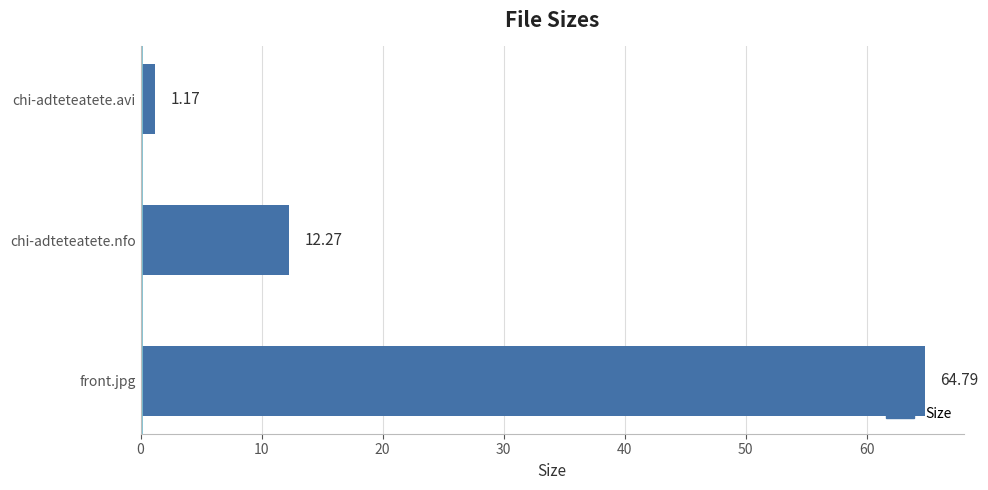

Which label corresponds to the largest value in the chart?

front.jpg